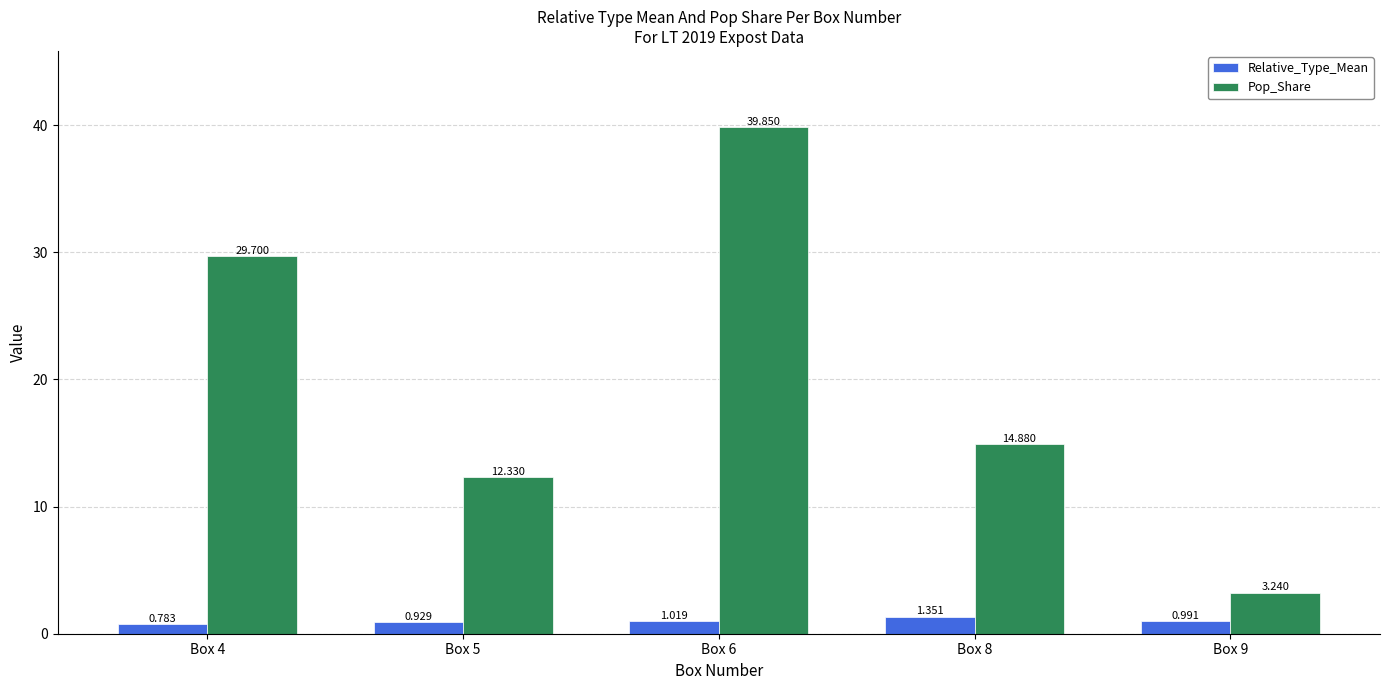

Where is Relative_Type_Mean nearest to the value 1?

Box 9